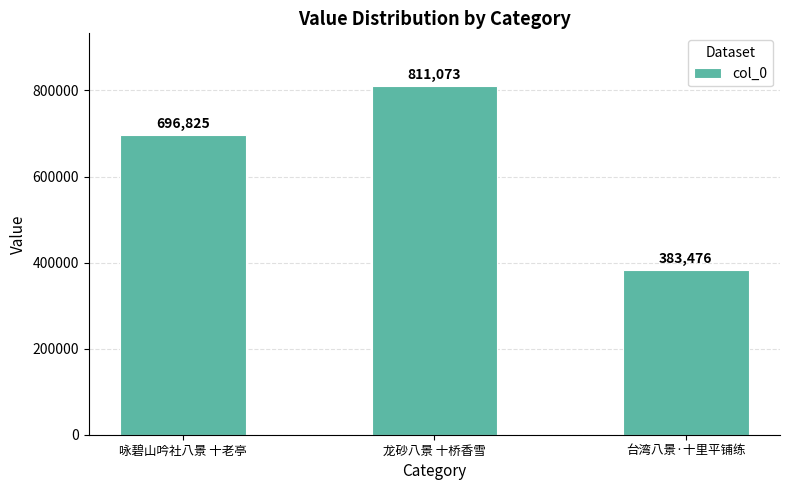

Rank the categories by value from highest to lowest.

龙砂八景 十桥香雪, 咏碧山吟社八景 十老亭, 台湾八景·十里平铺练